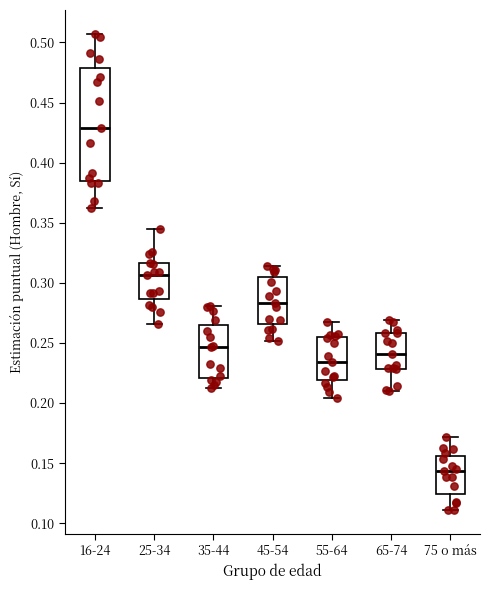

Which box has the lowest median line?

75 o más